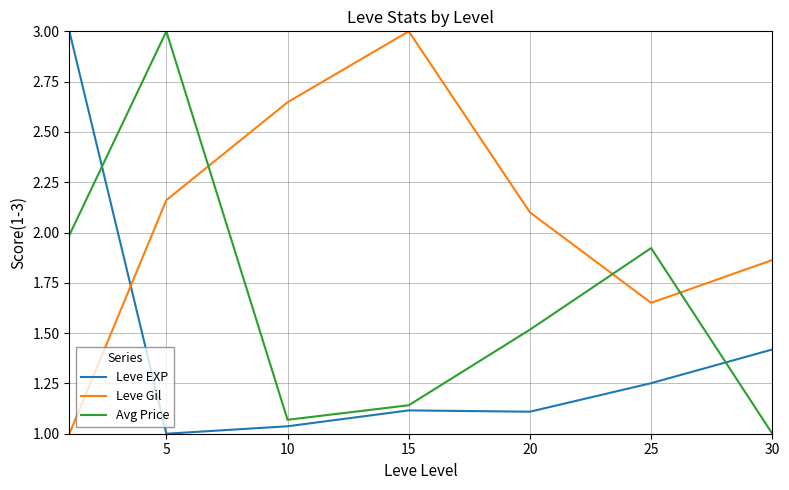

How many lines are shown in the chart?

3